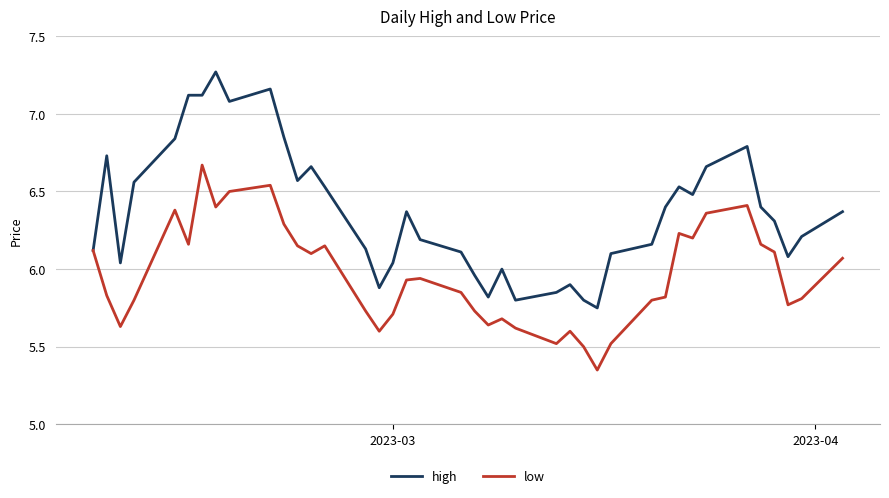

Which series has the widest spread of values?

high